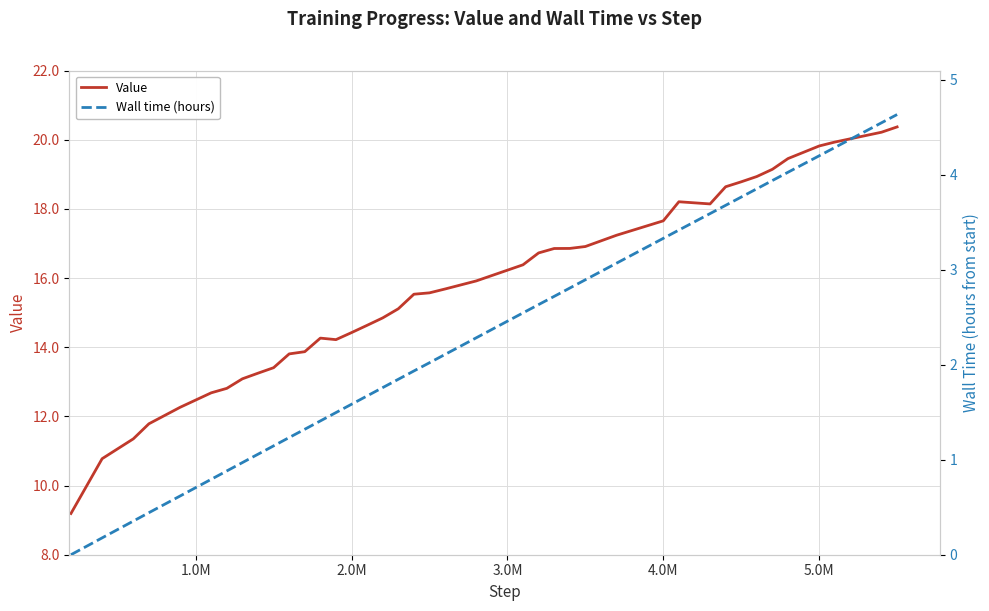

What is the sum of all Wall time (hours) values?

91.0